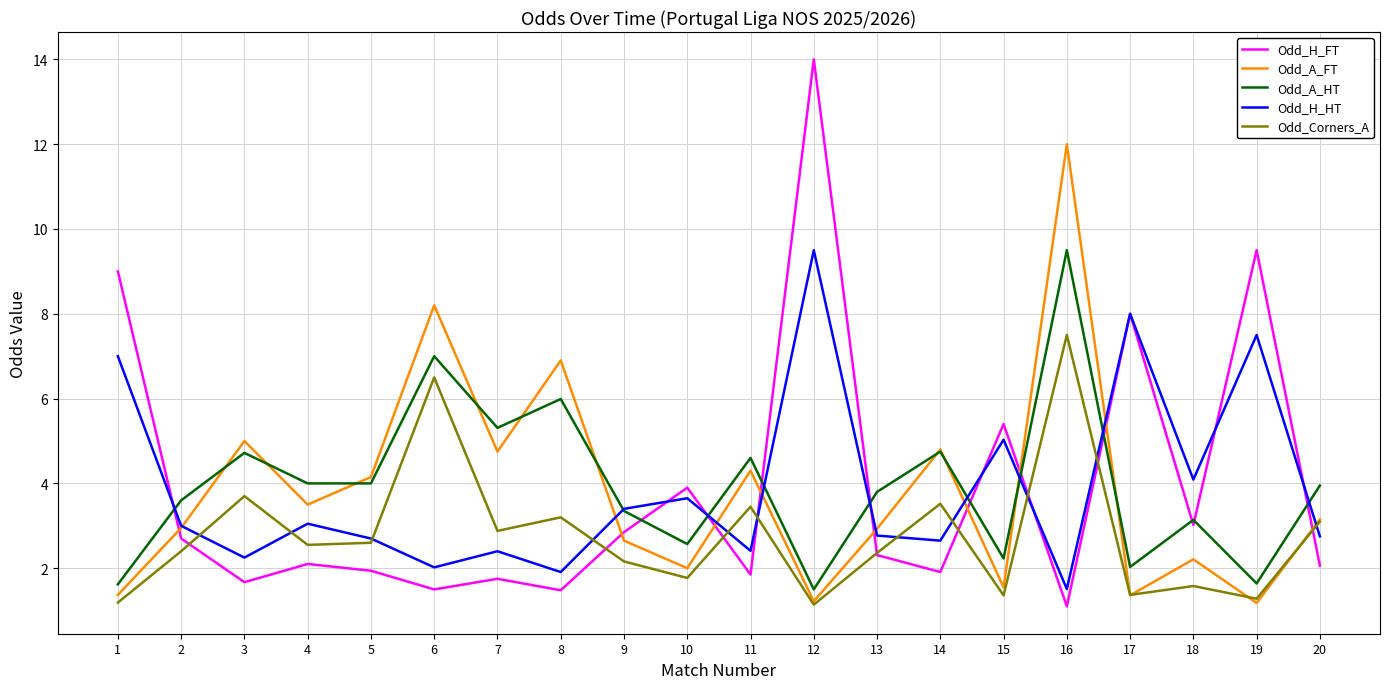

What is the approximate value of Odd_H_HT at 20?

2.8